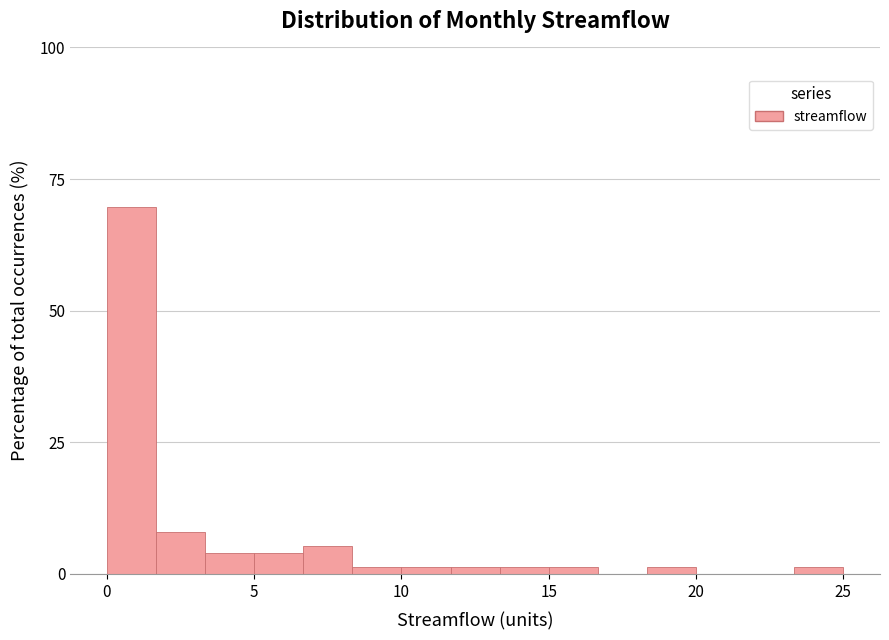

Read against the x-axis, roughly where is the centre of the tallest bar?

1.0